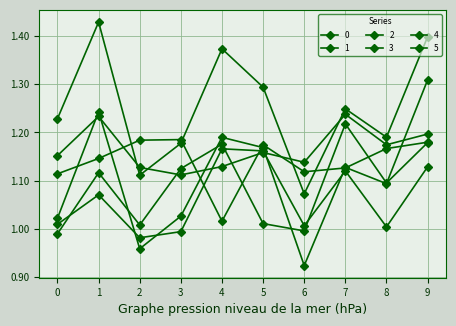

How many lines are shown in the chart?

6